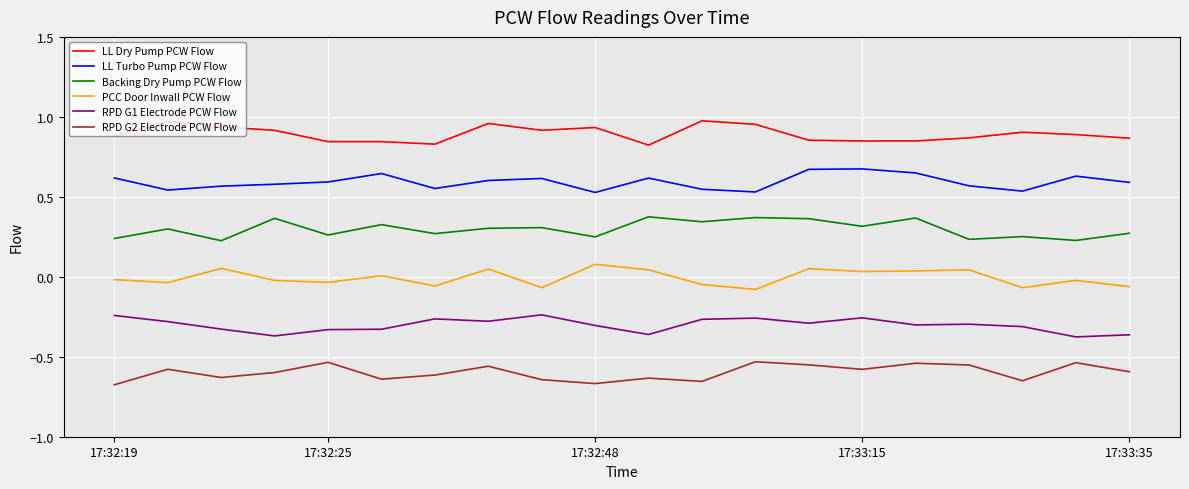

Which series has the largest total across all categories?

LL Dry Pump PCW Flow